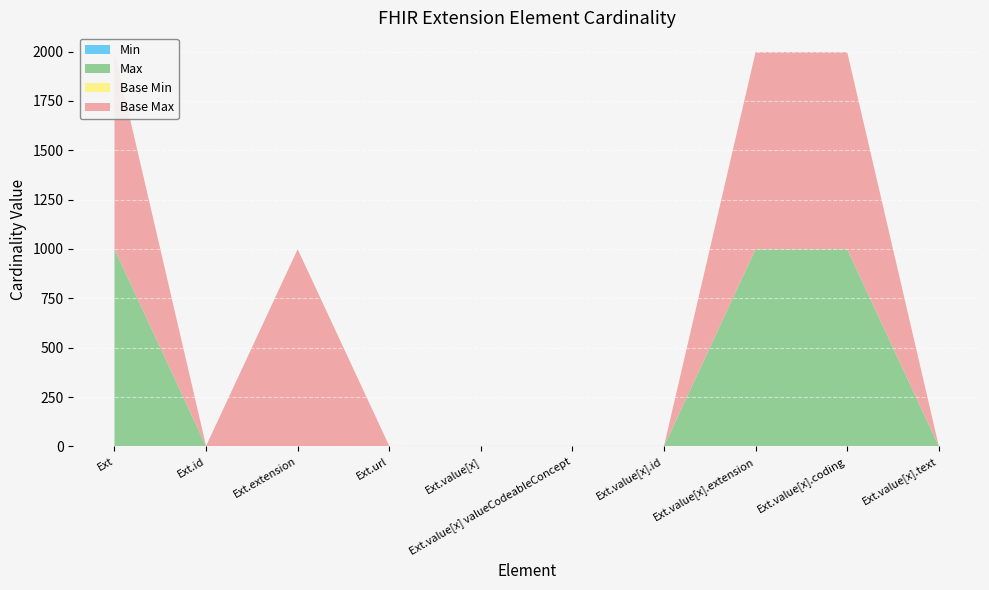

Reading left to right, transcribe all the data shown in this chart.

Min: Extension=0	Extension.id=0	Extension.extension=0	Extension.url=1	Extension.value[x]=0	Extension.value[x] valueCodeableConcept=0	Extension.value[x].id=0	Extension.value[x].extension=0	Extension.value[x].coding=0	Extension.value[x].text=0
Max_numeric: Extension=999	Extension.id=1	Extension.extension=0	Extension.url=1	Extension.value[x]=1	Extension.value[x] valueCodeableConcept=1	Extension.value[x].id=1	Extension.value[x].extension=999	Extension.value[x].coding=999	Extension.value[x].text=1
Base Min: Extension=0	Extension.id=0	Extension.extension=0	Extension.url=1	Extension.value[x]=0	Extension.value[x] valueCodeableConcept=0	Extension.value[x].id=0	Extension.value[x].extension=0	Extension.value[x].coding=0	Extension.value[x].text=0
Base Max_numeric: Extension=999	Extension.id=1	Extension.extension=999	Extension.url=1	Extension.value[x]=1	Extension.value[x] valueCodeableConcept=1	Extension.value[x].id=1	Extension.value[x].extension=999	Extension.value[x].coding=999	Extension.value[x].text=1